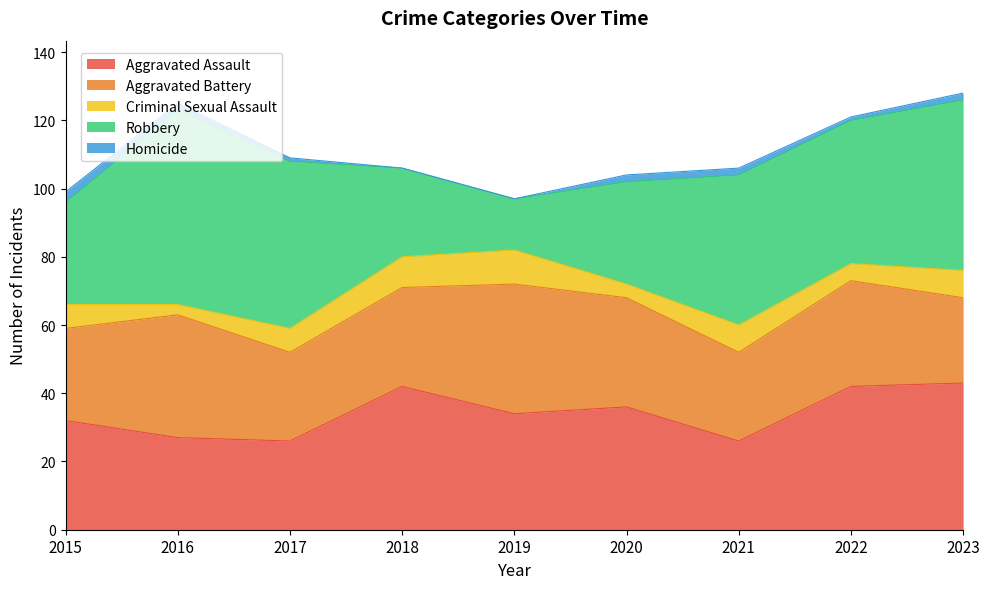

How many values in the Aggravated Battery series are below 29?

4